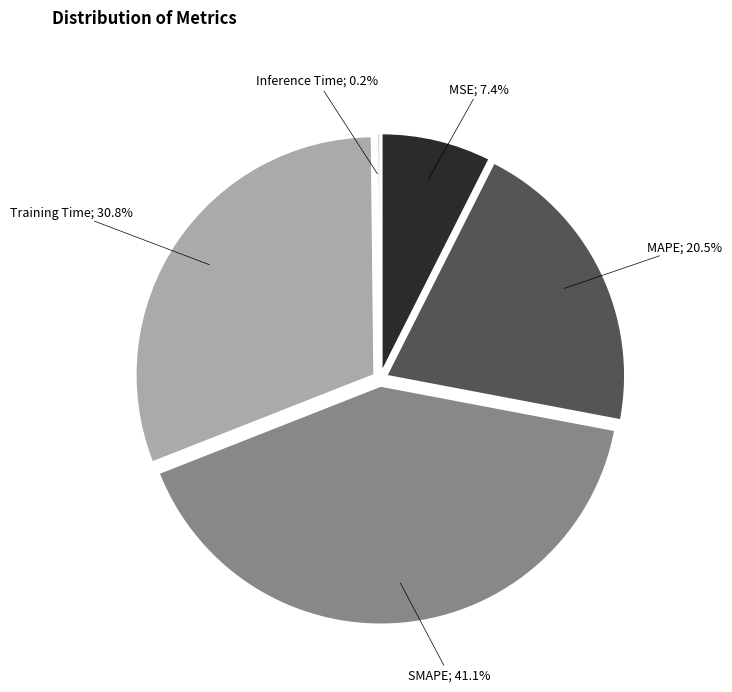

Do Inference Time and Training Time together represent more than half of the pie?

No